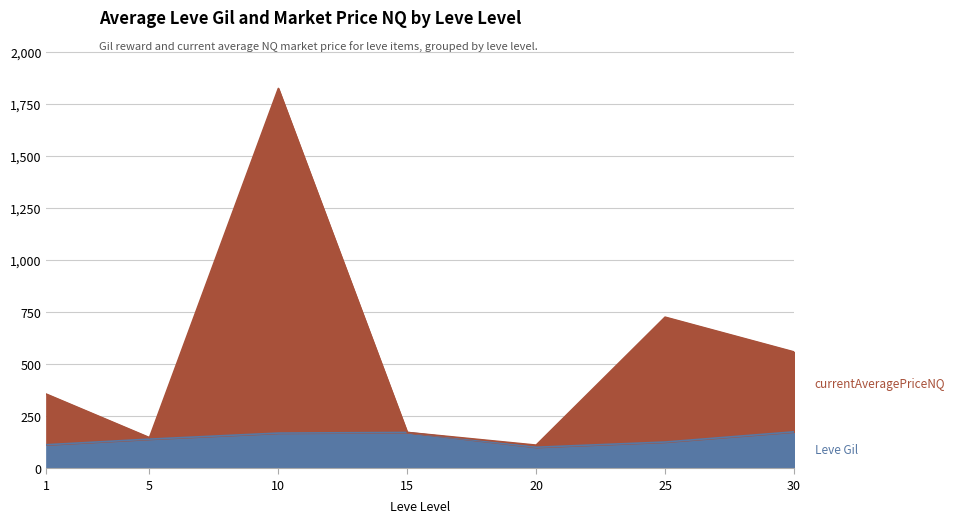

How many categories are shown in the chart?

7